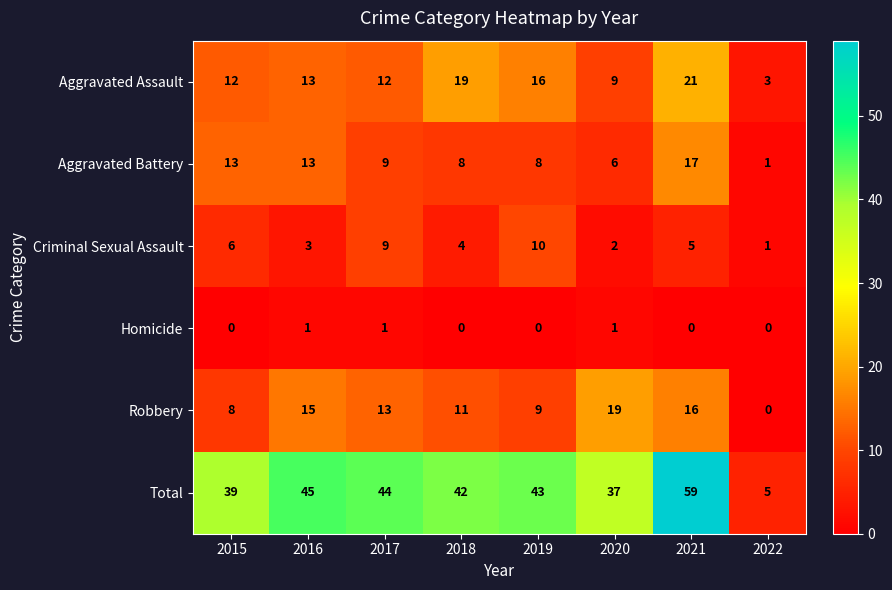

At which label does Criminal Sexual Assault reach its peak?

2019